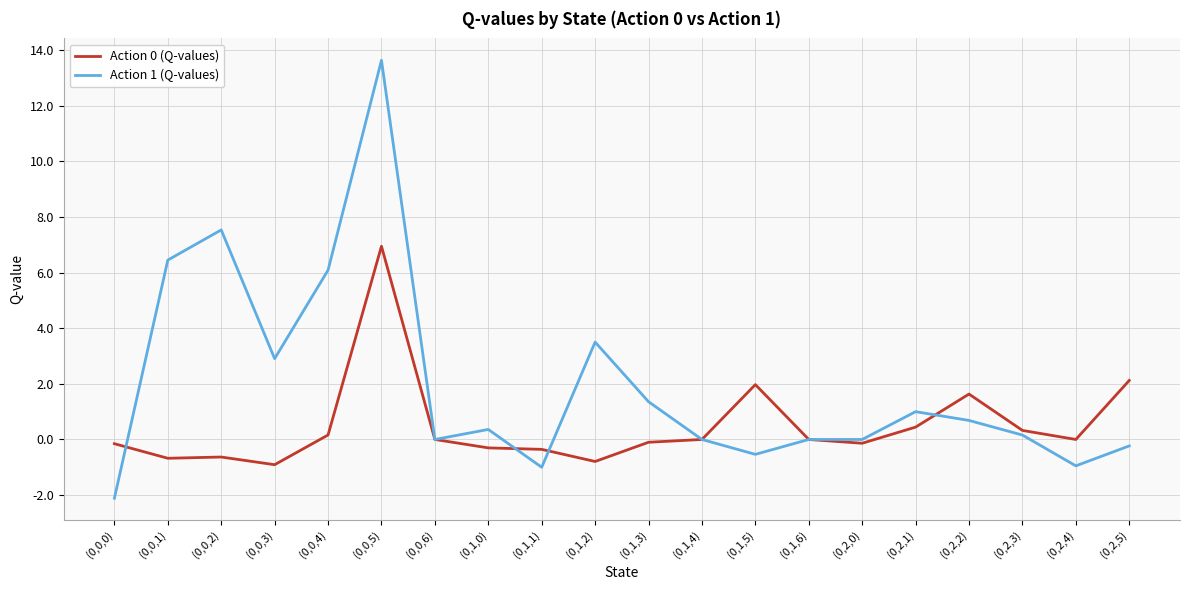

What is the spread (max minus min) of values at (0,2,2)?

0.9